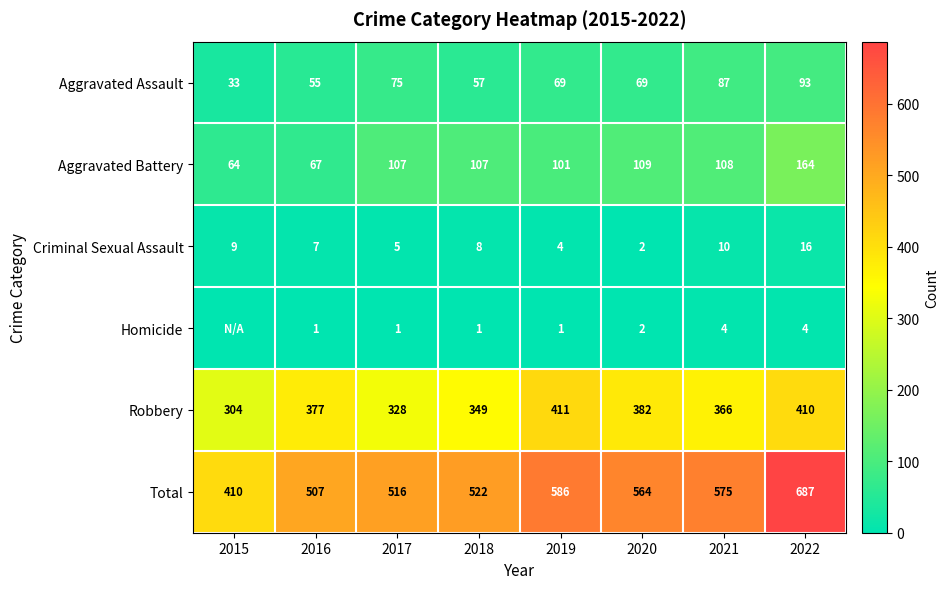

What is the difference between the Criminal Sexual Assault values at 2018 and 2019?

4